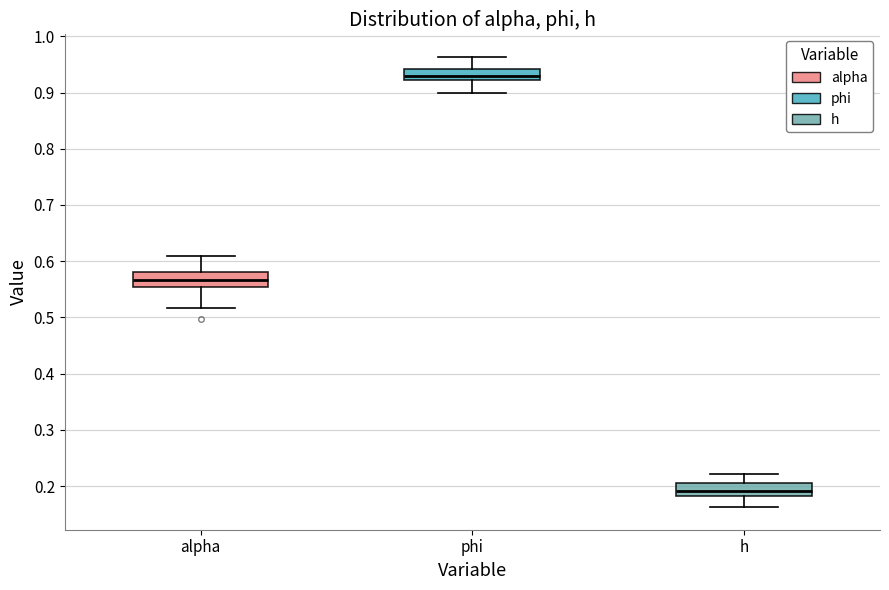

Which box has the highest median line?

phi